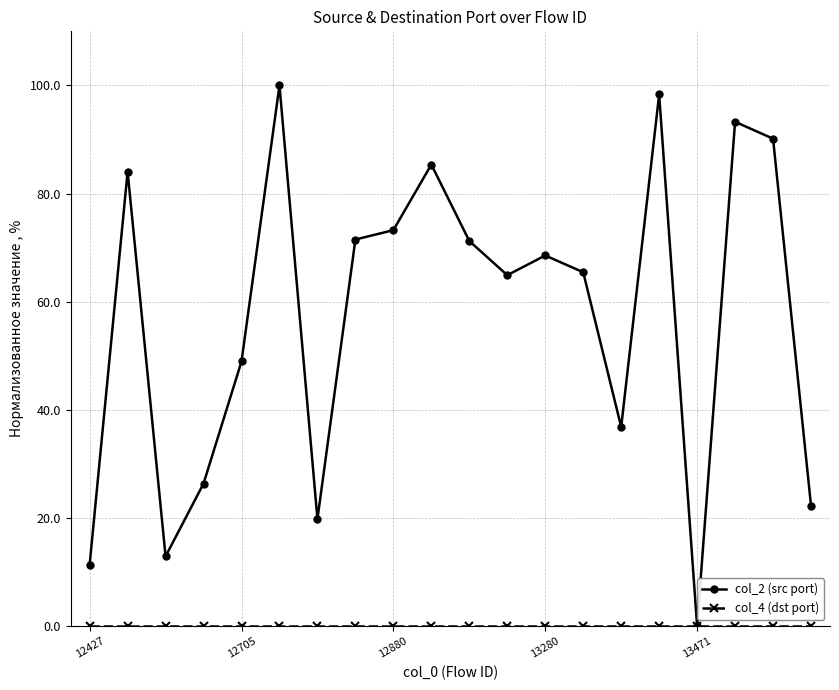

Which series has the largest range (max minus min)?

col_2 (src port)